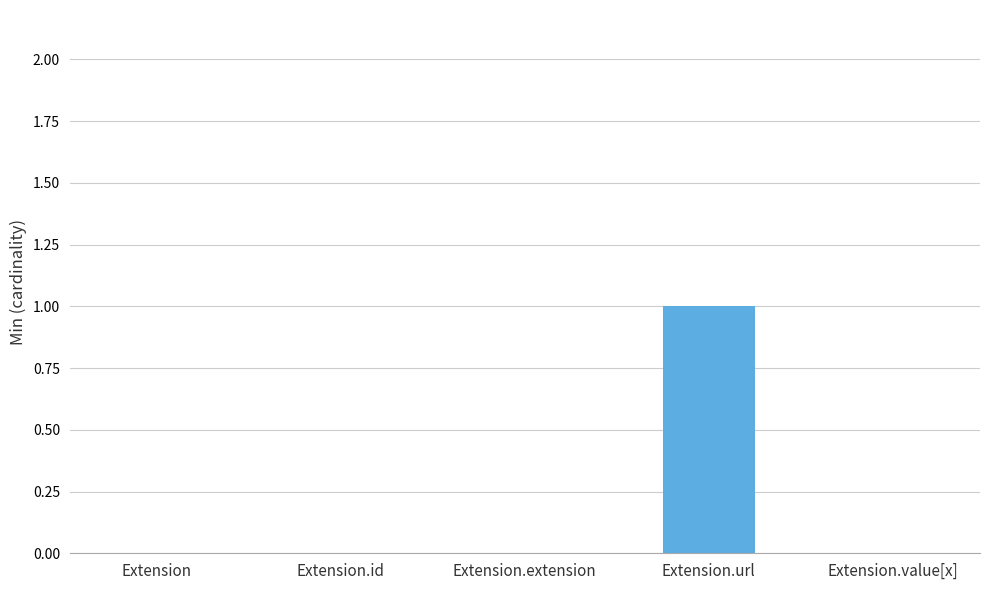

What is the difference between the values at Extension.url and Extension.value[x]?

1